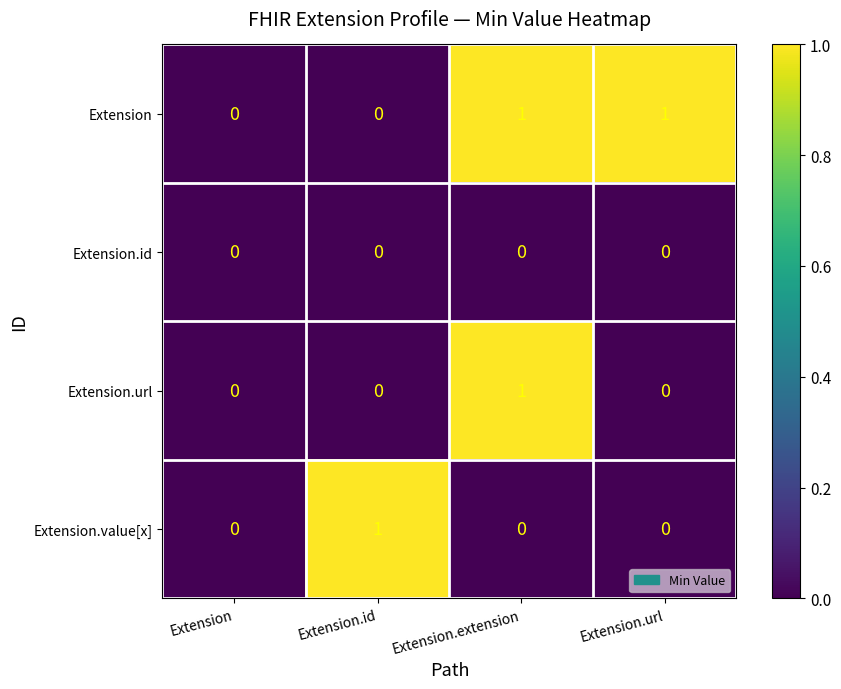

Reading left to right, list all the values displayed in this chart.

Extension: 0	0	1	1
Extension.id: 0	0	0	0
Extension.url: 0	0	1	0
Extension.value[x]: 0	1	0	0